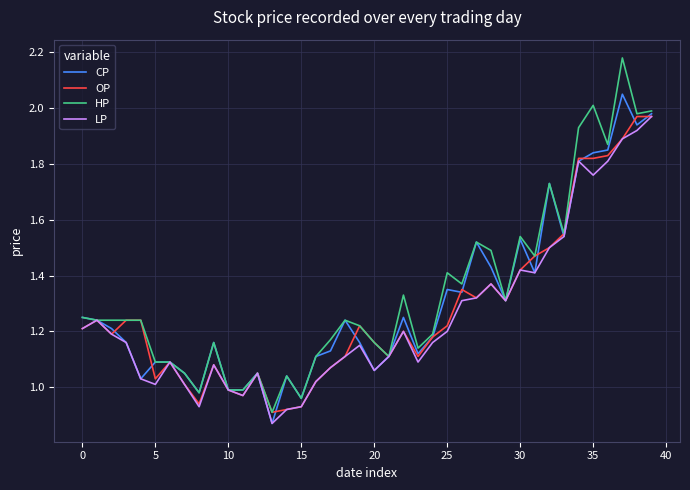

Rank the series by their average value, from lowest to highest.

LP, OP, CP, HP